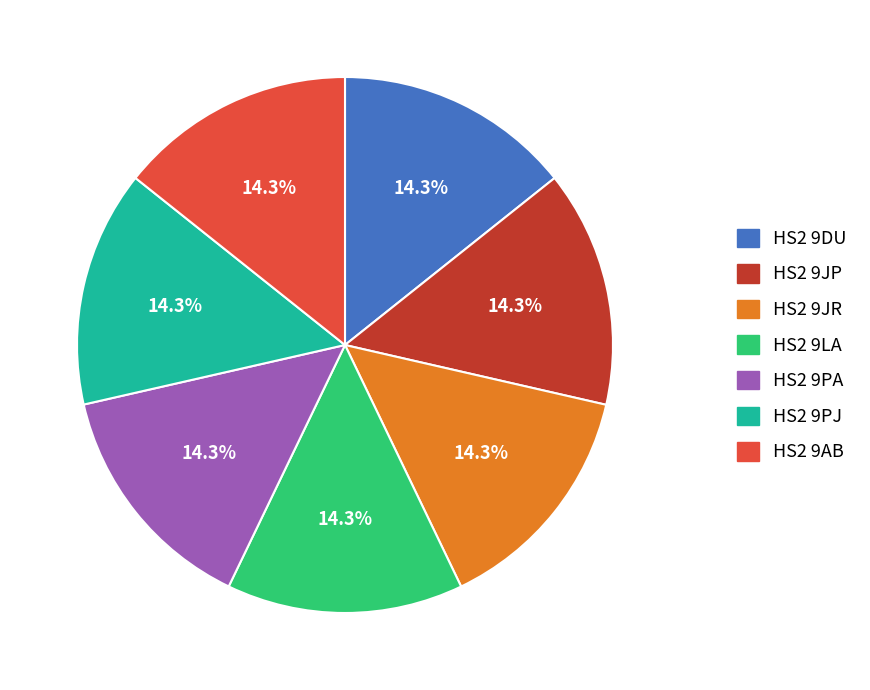

To the nearest percent, what percentage of the pie is HS2 9AB?

14%